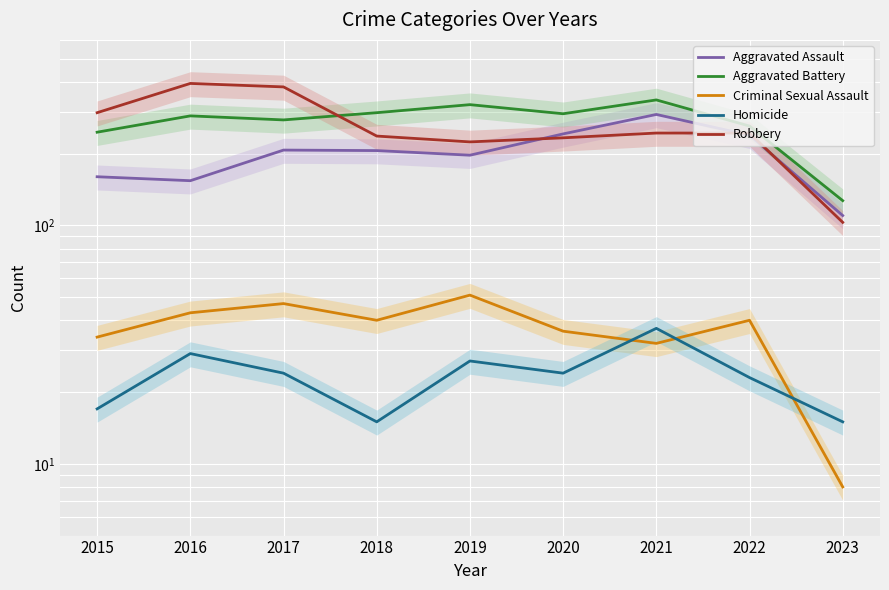

True or false: Homicide and Robbery intersect in this chart.

False